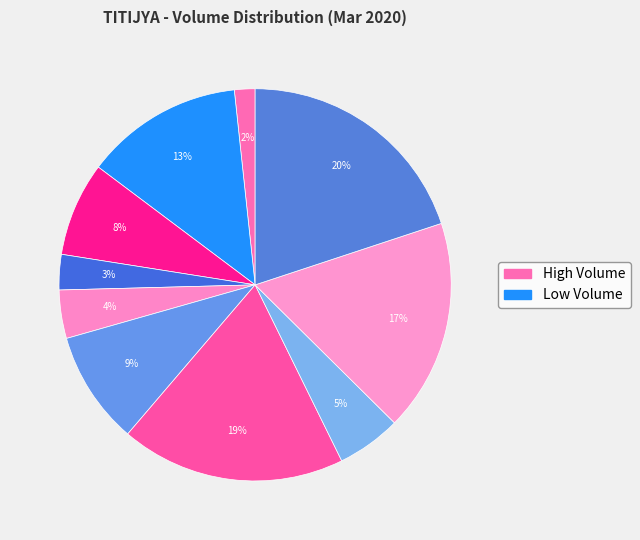

Is there a majority slice in this chart?

No